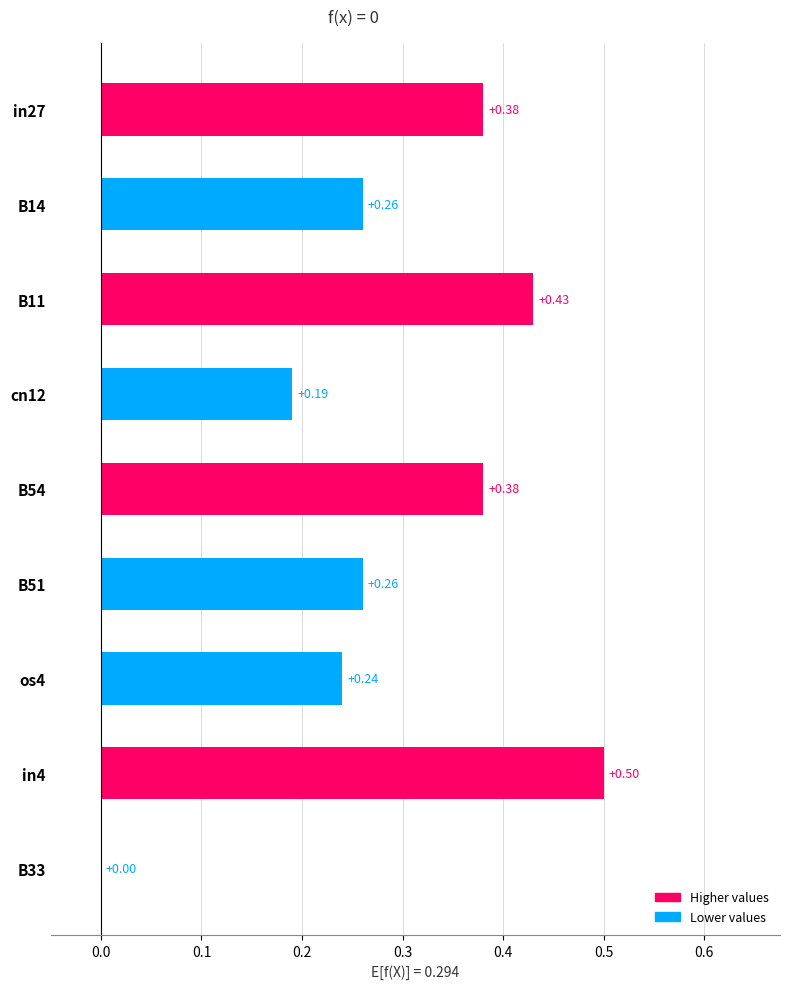

How many positive values are there?

8